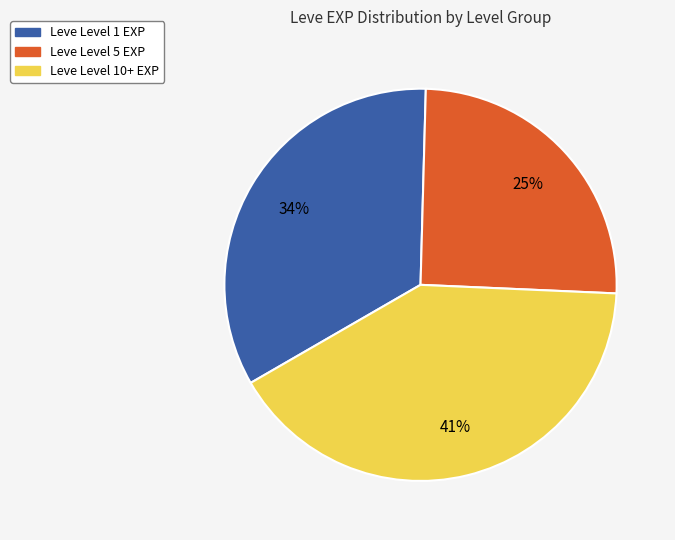

Is it true that Leve Level 10+ EXP is 41% of the pie?

True